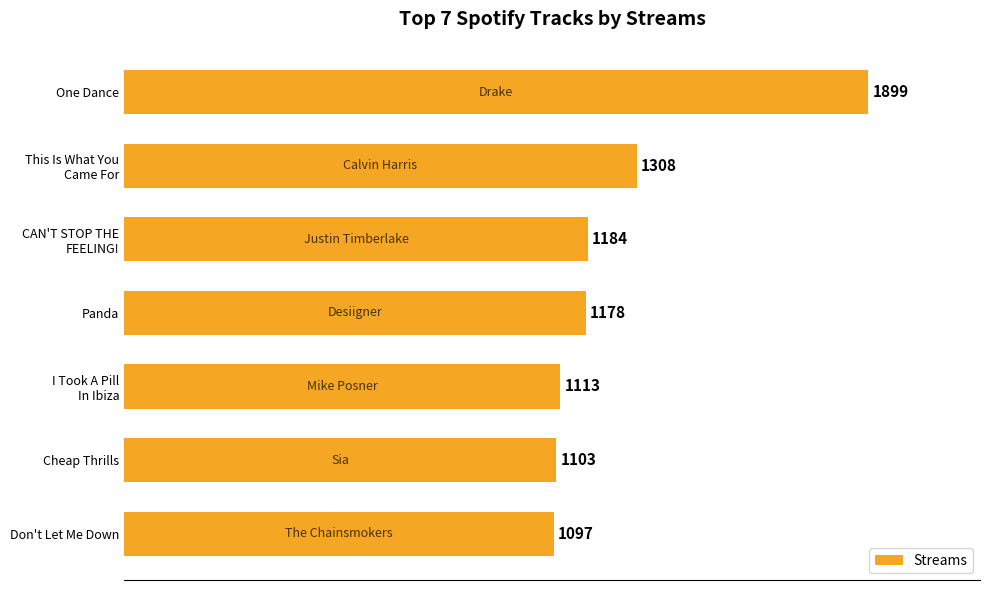

List the labels in order of value, largest first.

One Dance, This Is What You
Came For, CAN'T STOP THE
FEELING!, Panda, I Took A Pill
In Ibiza, Cheap Thrills, Don't Let Me Down